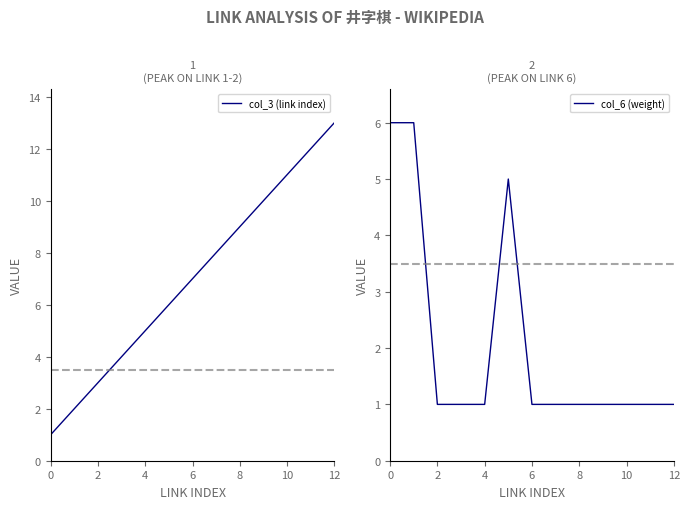

The value of col_3 (link index) at 10 is 19. True or false?

False